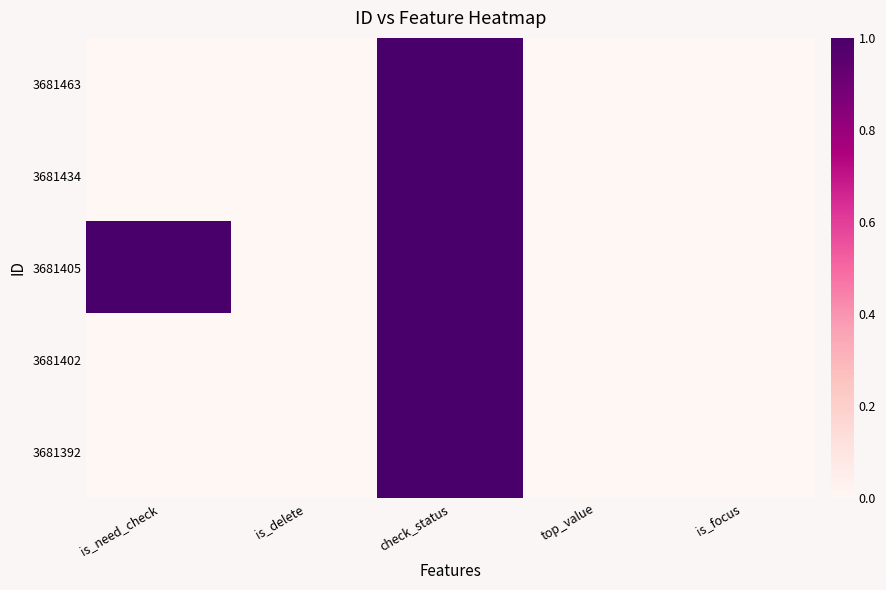

List the series in order of their peak value, lowest first.

3681463, 3681434, 3681405, 3681402, 3681392